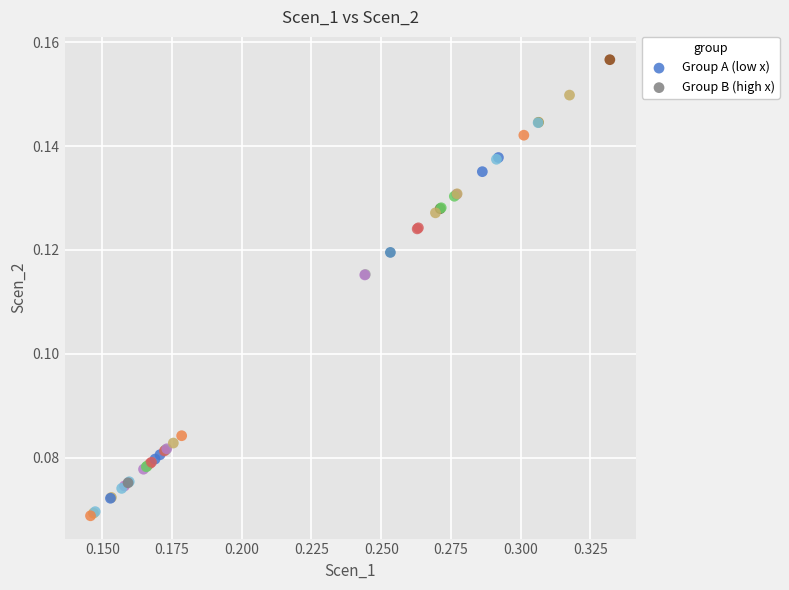

Which series contains the highest Y value?

Group B (high x)